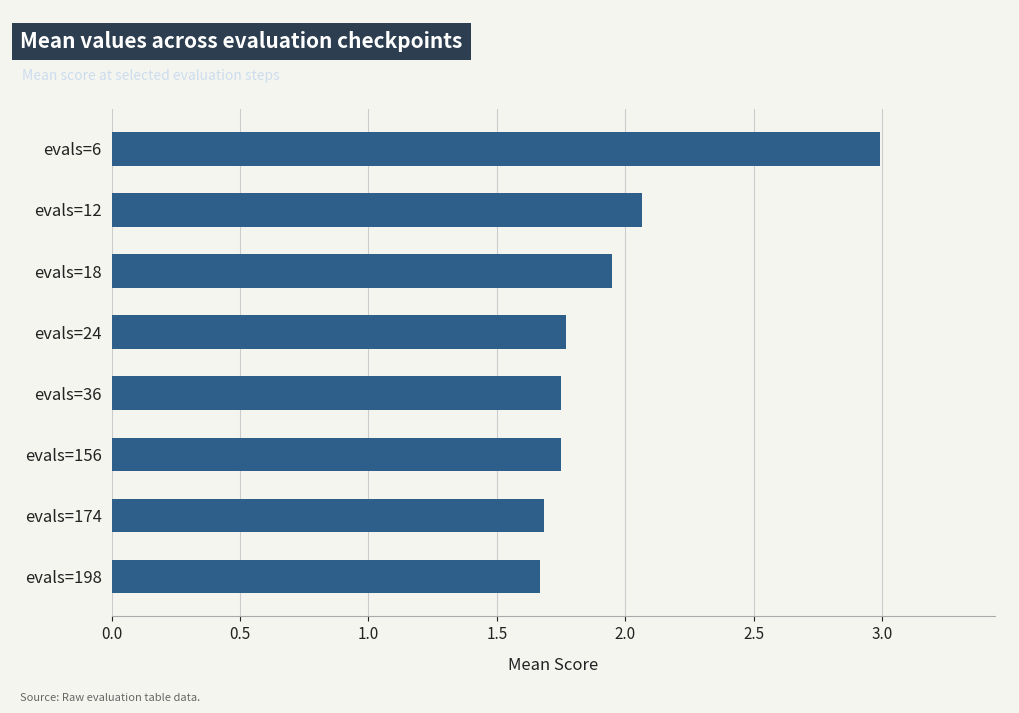

The chart shows a value of 3.0 at evals=6. True or false?

True